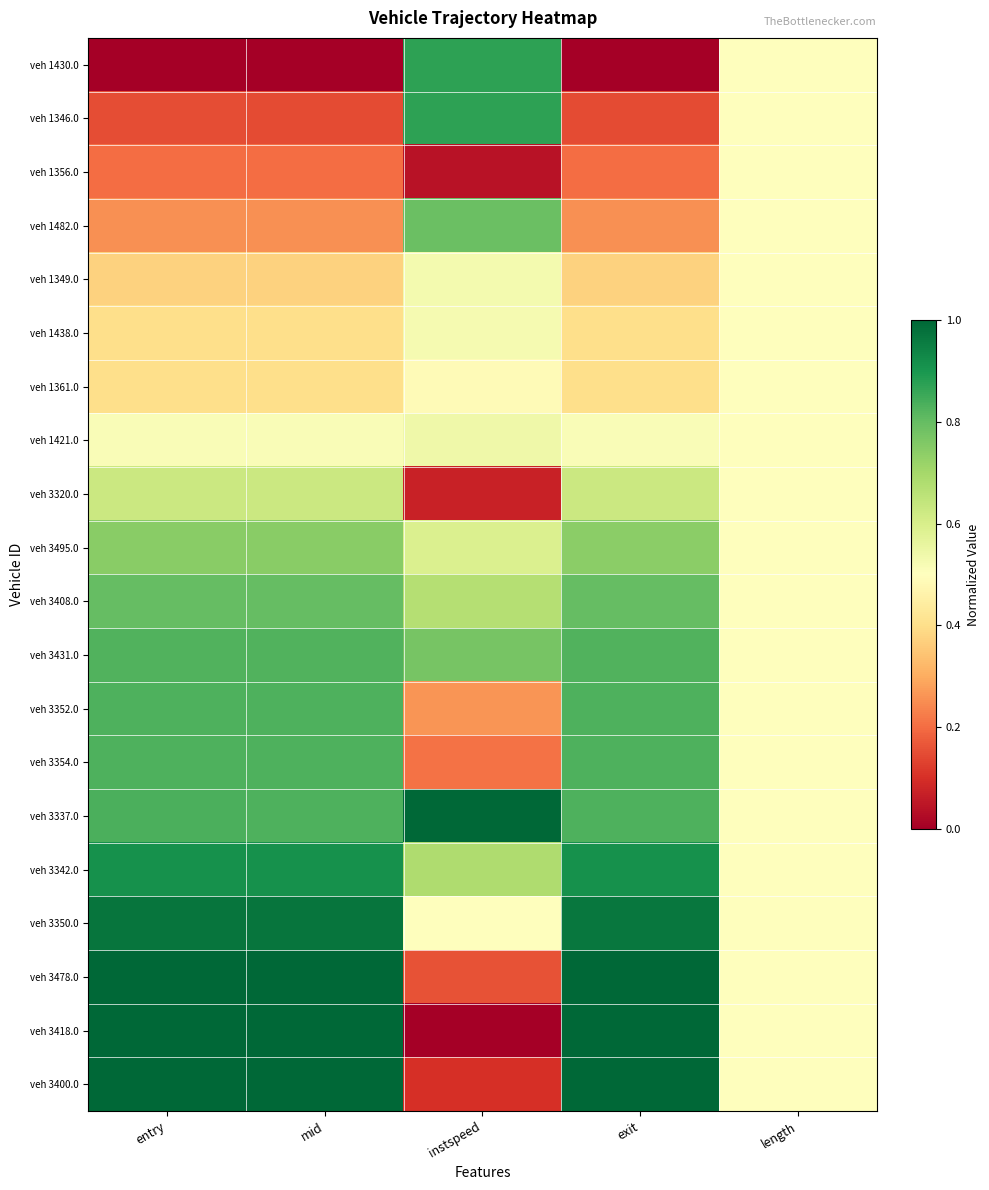

How many series are shown in this chart?

20